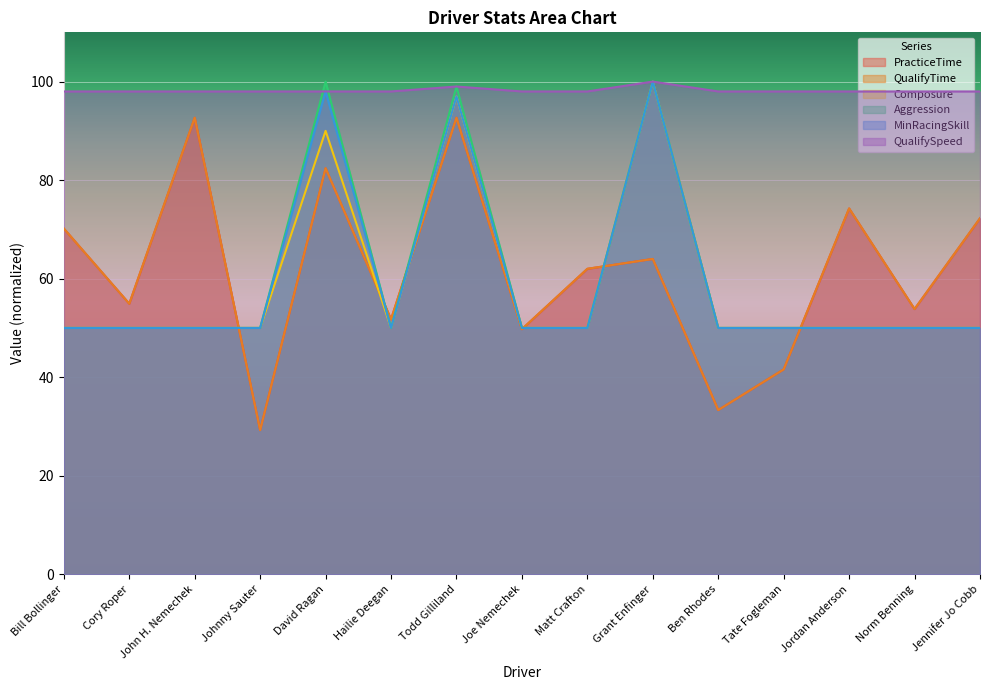

How many intersections are there between MinRacingSkill and QualifyTime?

6